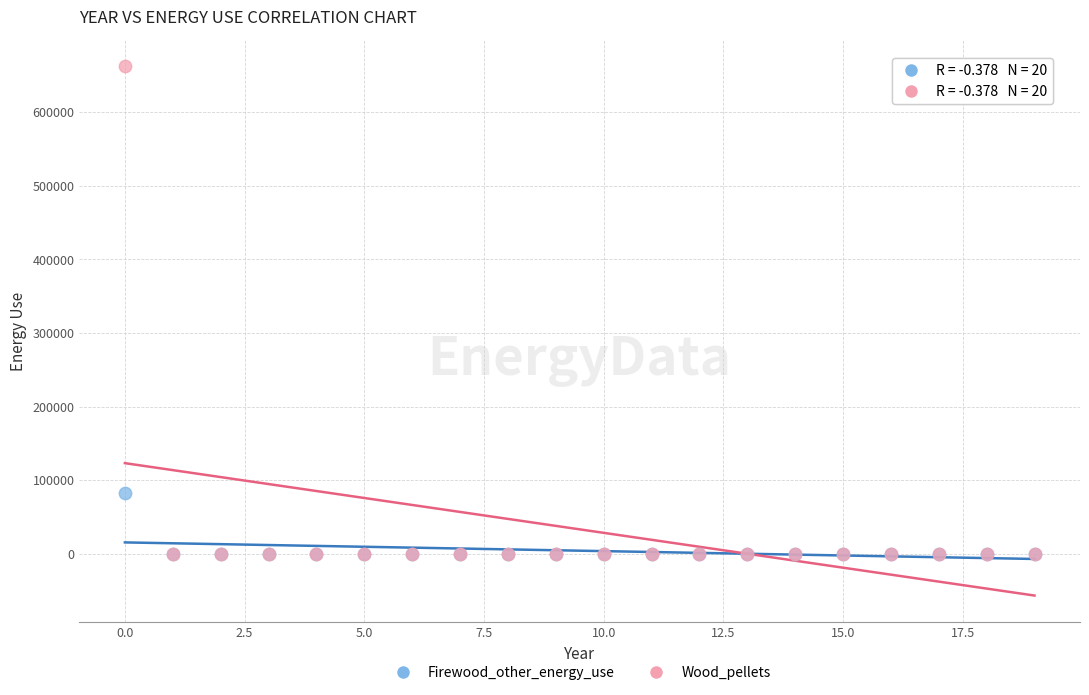

Across all series, what Y value is closest to 331416?

82854.2